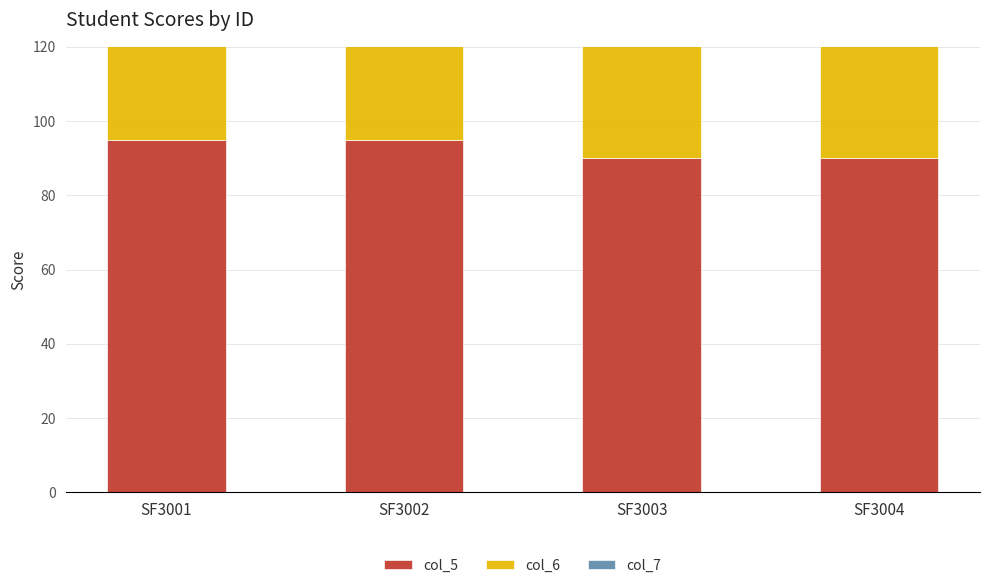

What is the difference between the second highest and second lowest values in the col_6 series?

5